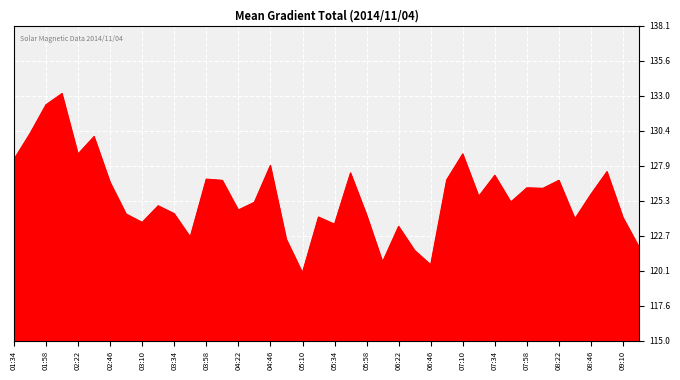

How many lines are shown in the chart?

1